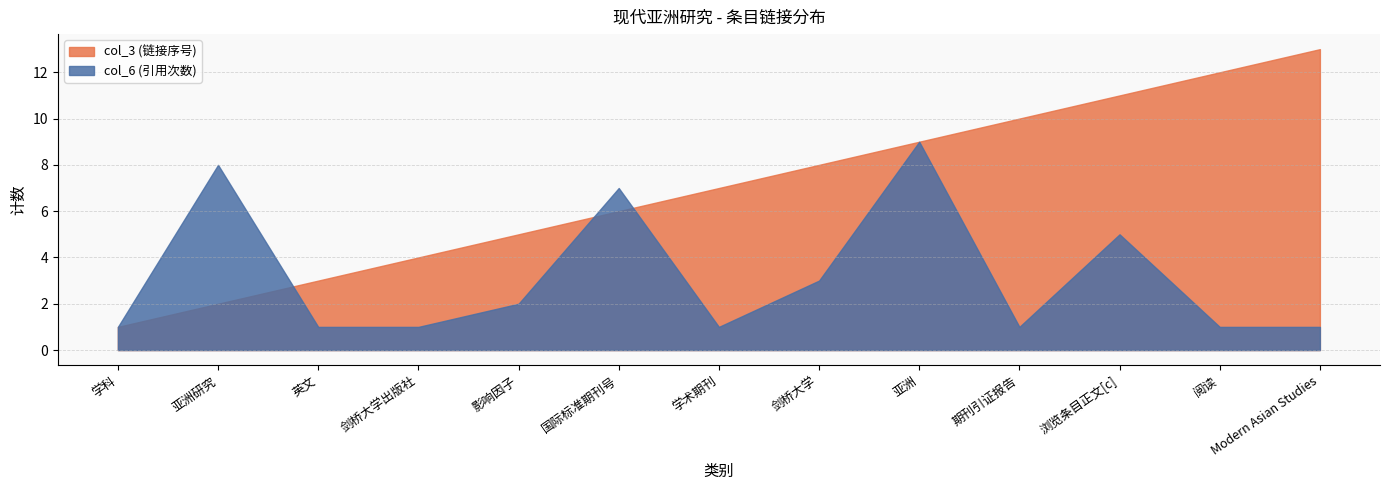

How many times do col_6_numeric and col_3 cross each other?

3